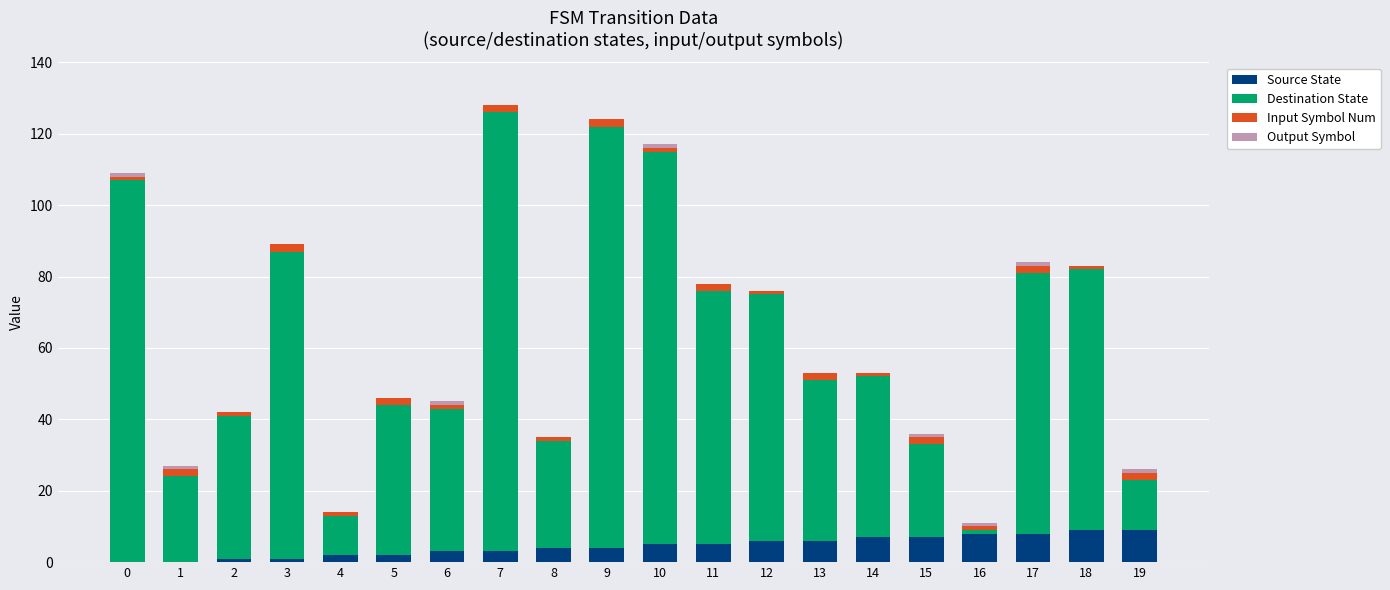

The value of Source State at 17 is 8. True or false?

True